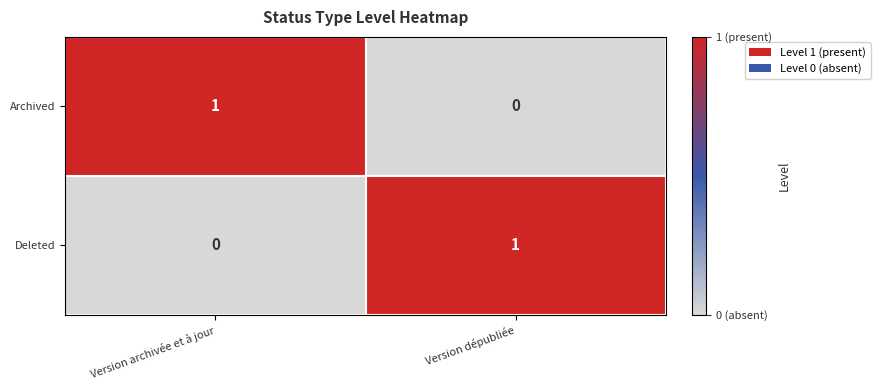

At which label does Deleted reach its minimum?

Version archivée et à jour